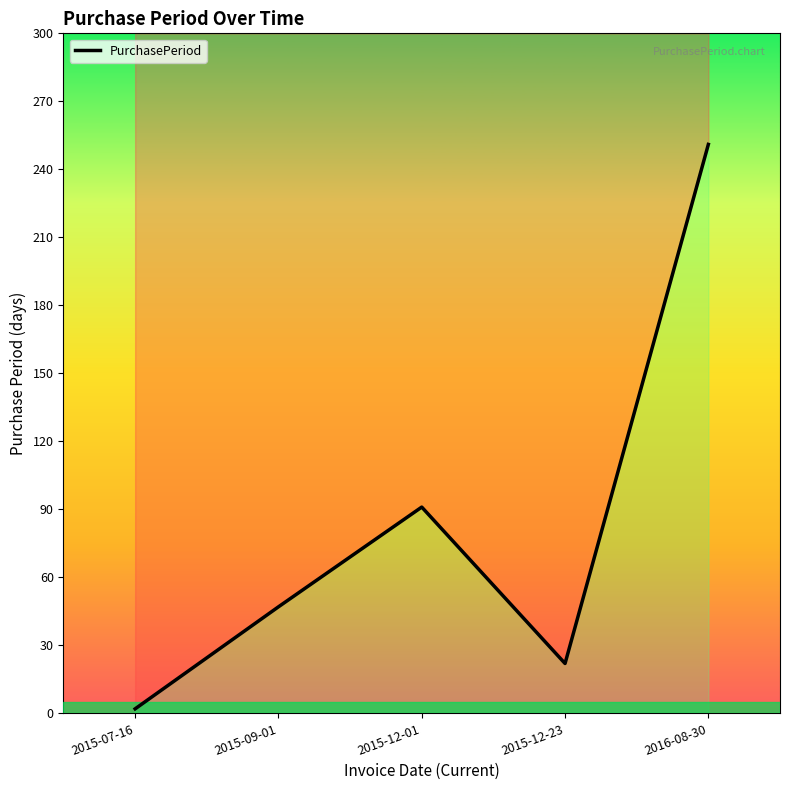

What is the label of the 5th point from the left?

2016-08-30